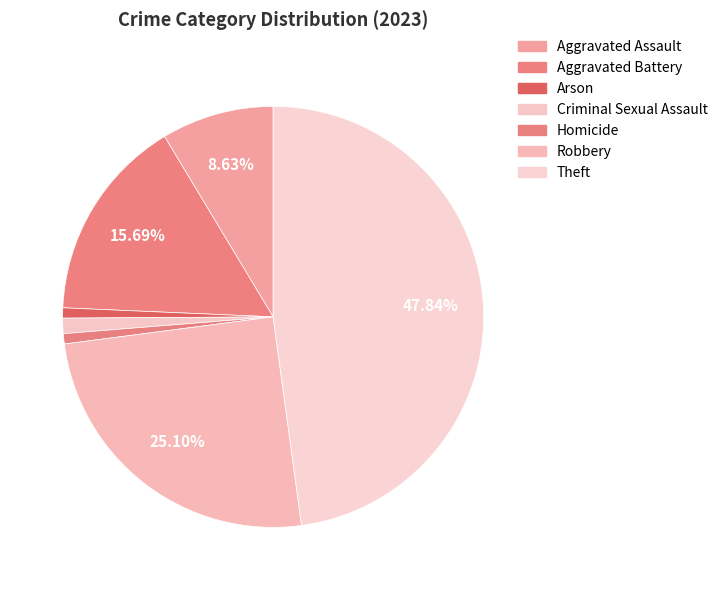

Does any single category account for the majority?

No